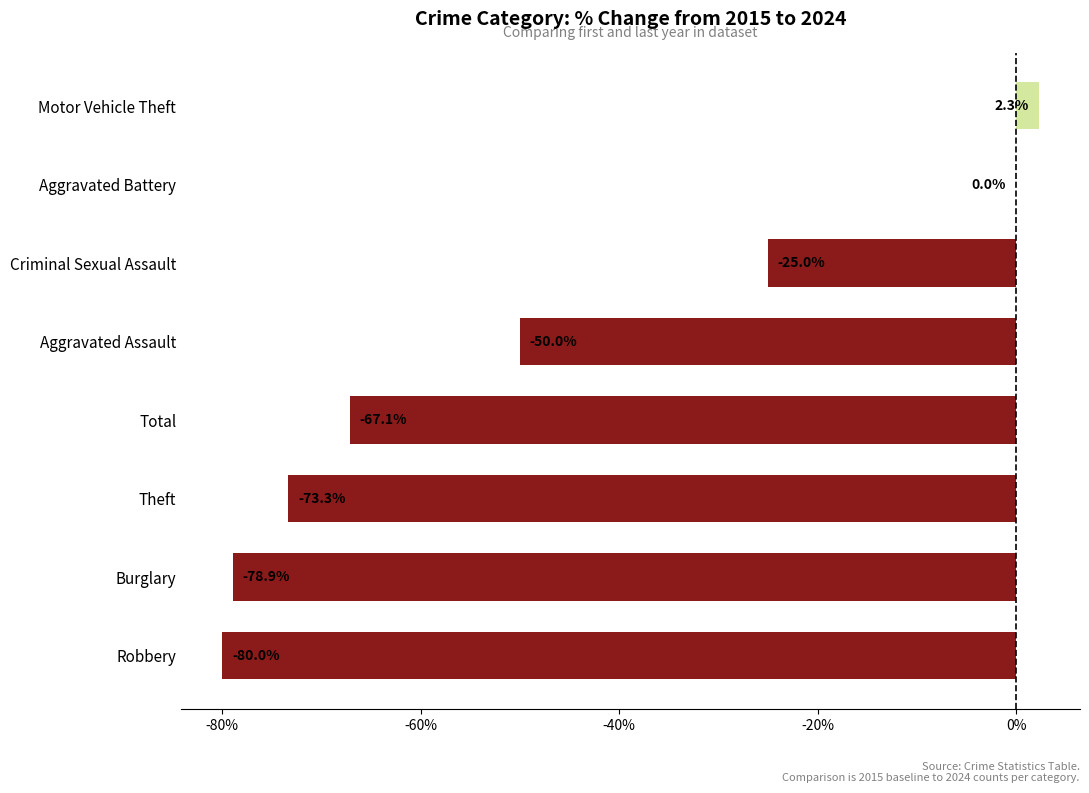

What is the sum of all values?

-372.1